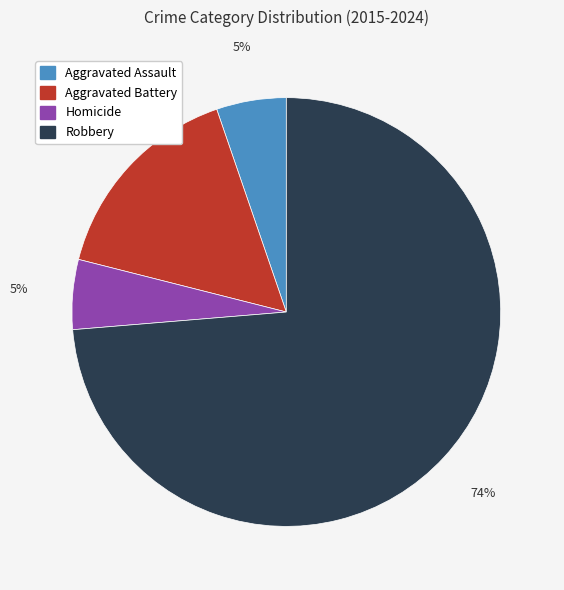

Approximately how many times larger is the value at Aggravated Assault compared to Aggravated Battery?

0.3